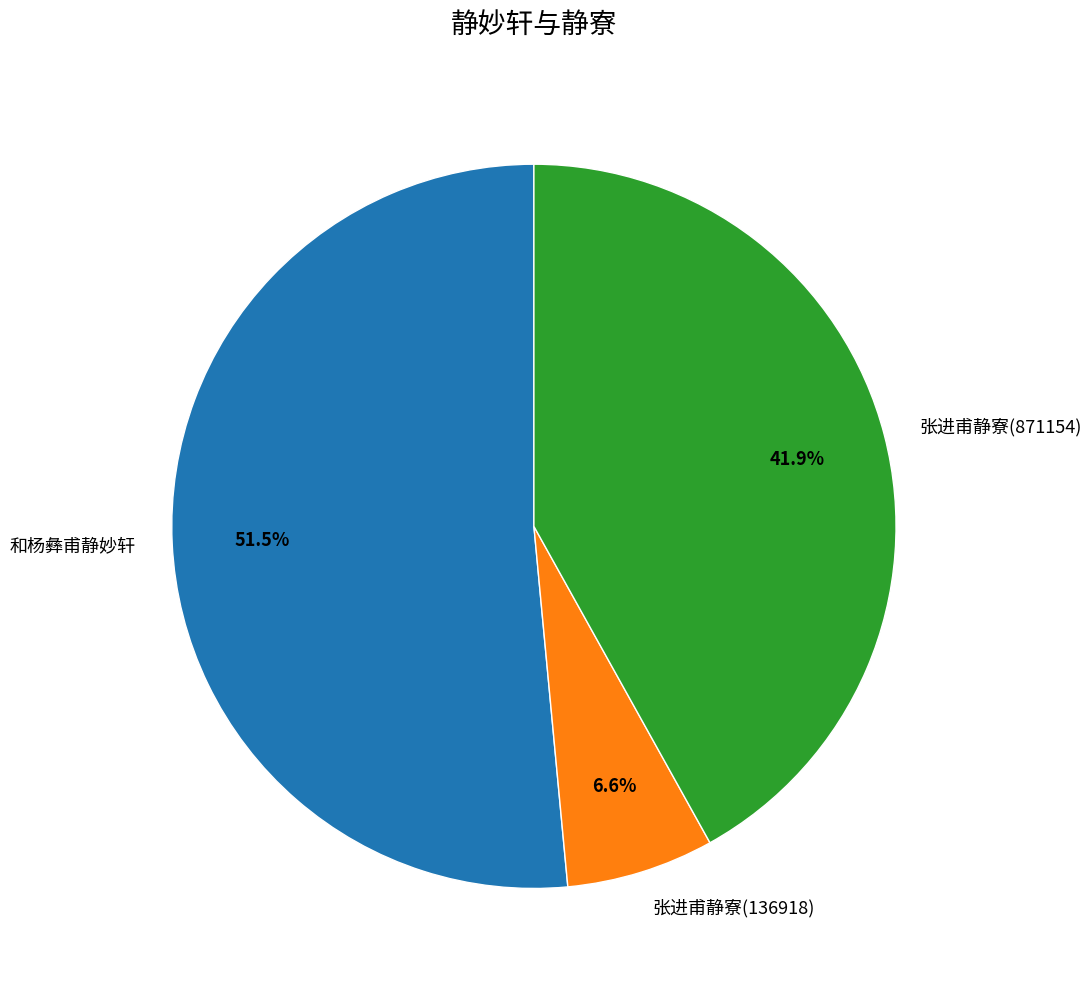

True or false: 和杨彝甫静妙轩 accounts for 62% of the total.

False